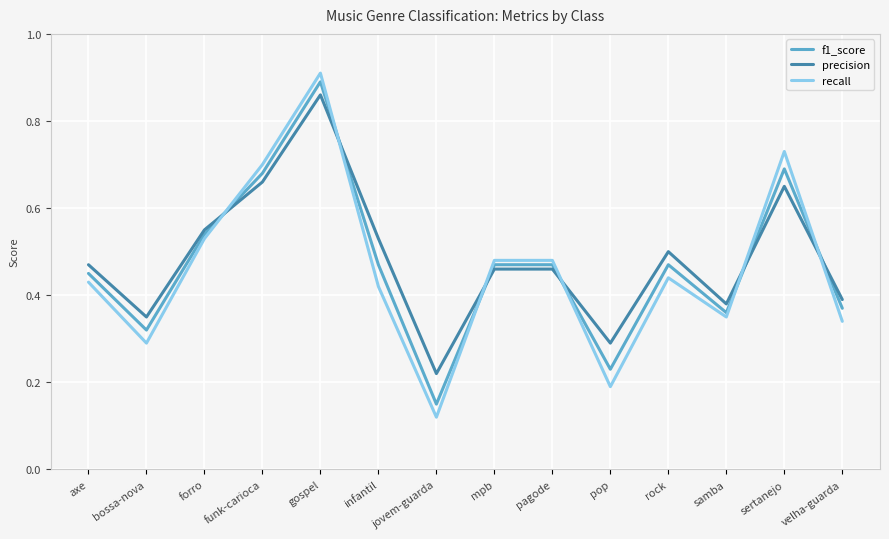

After their last crossing, which series has the higher values: f1_score or precision?

precision